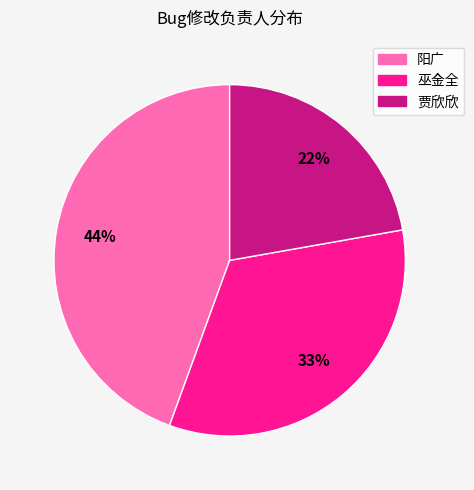

Count the number of slices in the pie.

3